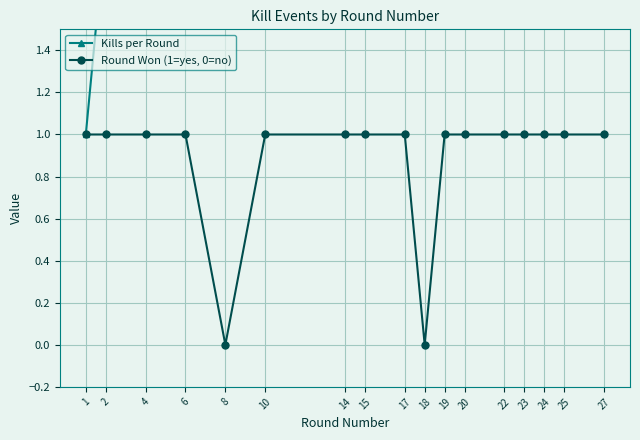

Is the value of Kills per Round at 10 greater than the value of Round Won (1=yes, 0=no) at 2?

Yes